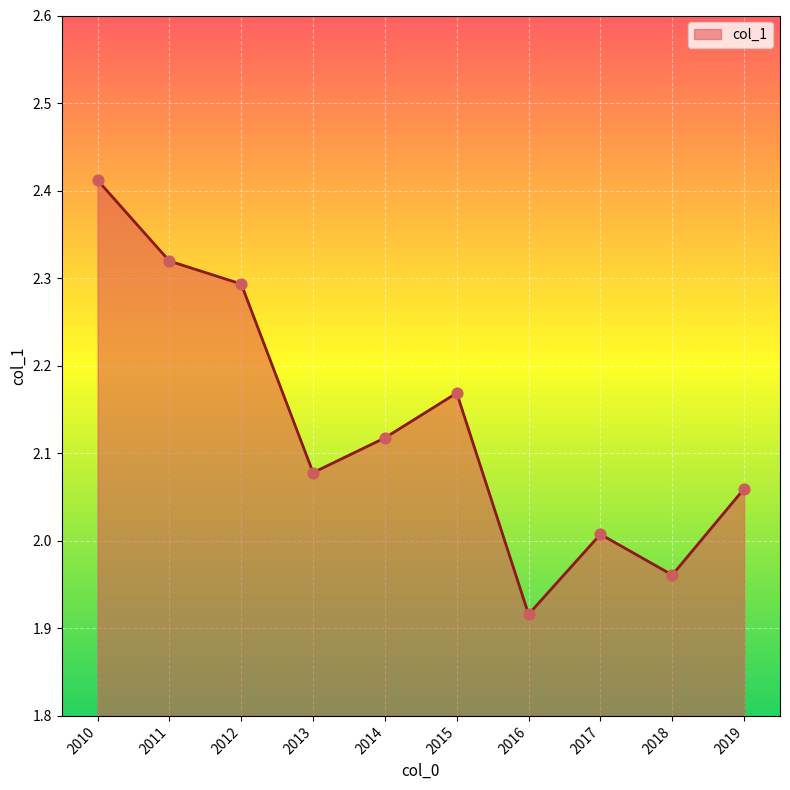

Approximately how many times larger is the value at 2019 compared to 2012?

0.9